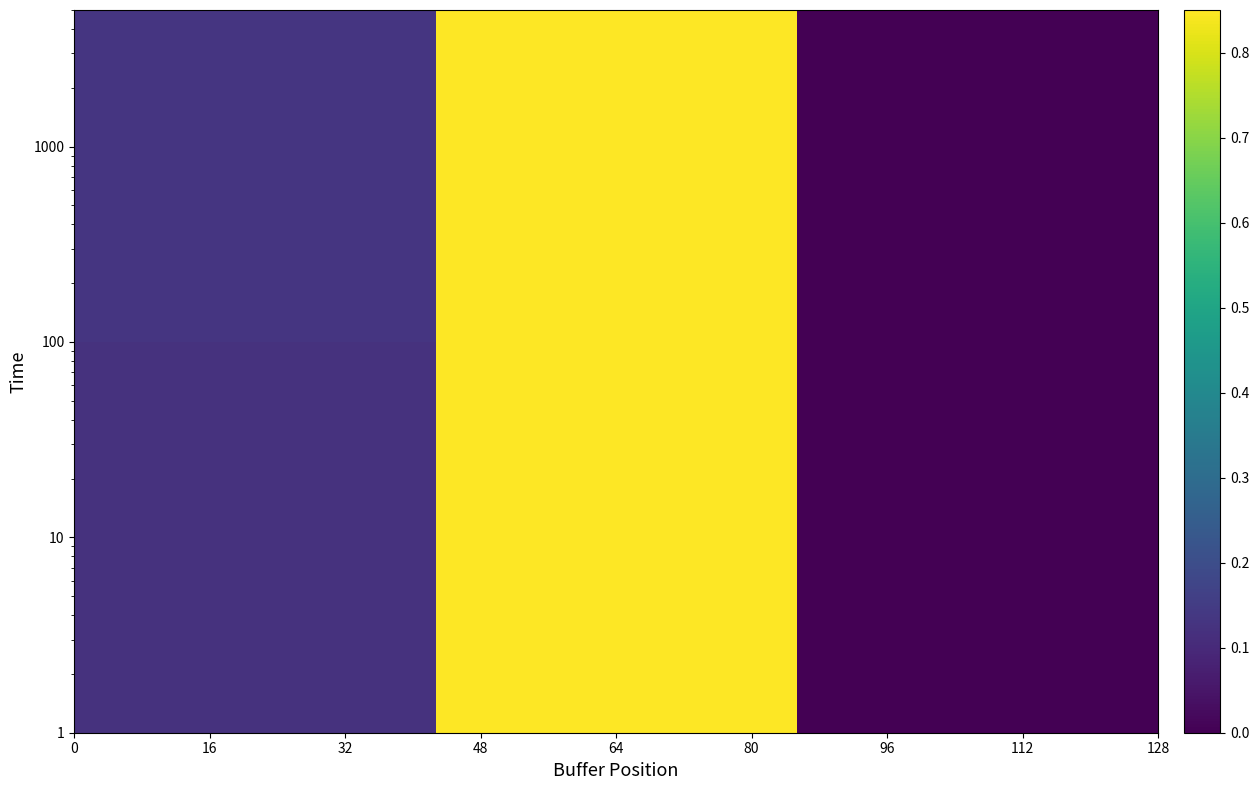

How many distinct data groups are displayed?

4